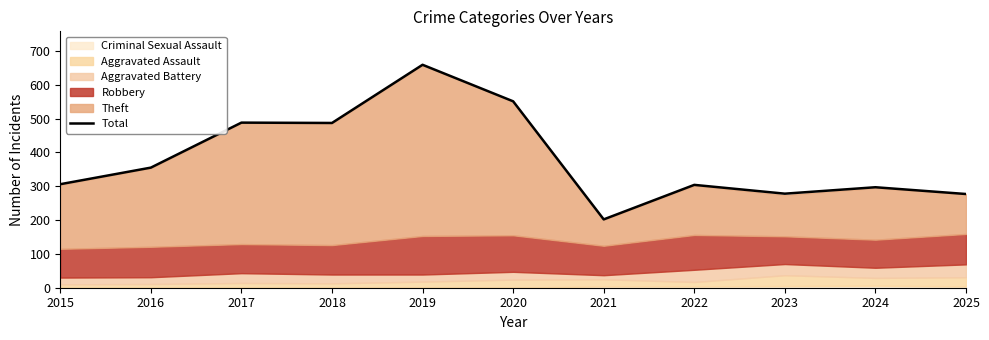

Count the number of values greater than 306.

5